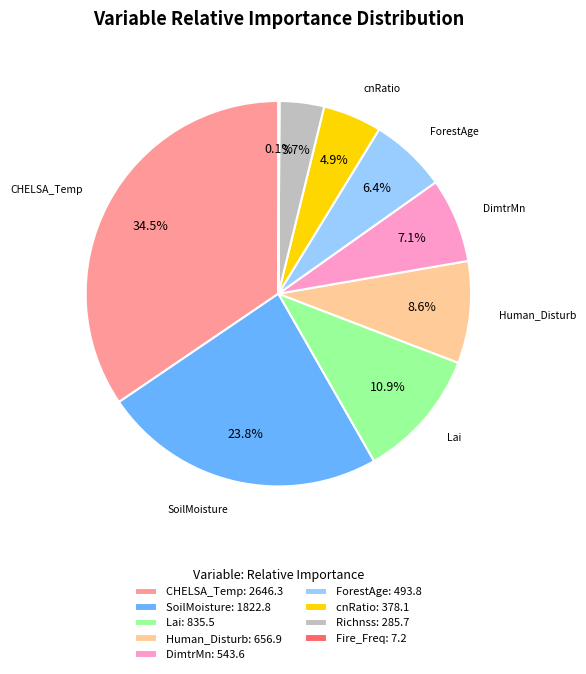

Does cnRatio: 378.1 represent more than half of the total?

No